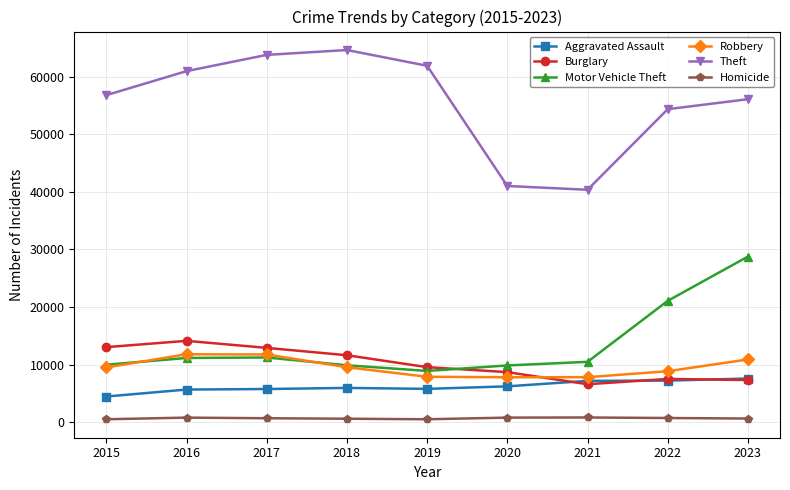

How many interior local valleys does the Theft series have?

1